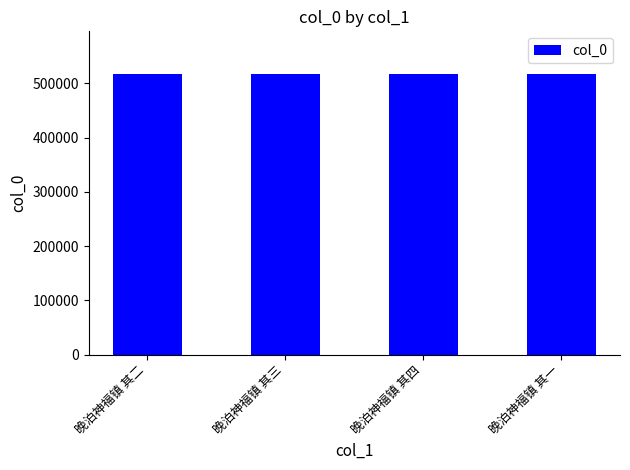

What is the label of the 2nd bar from the right?

晚泊神福镇 其四